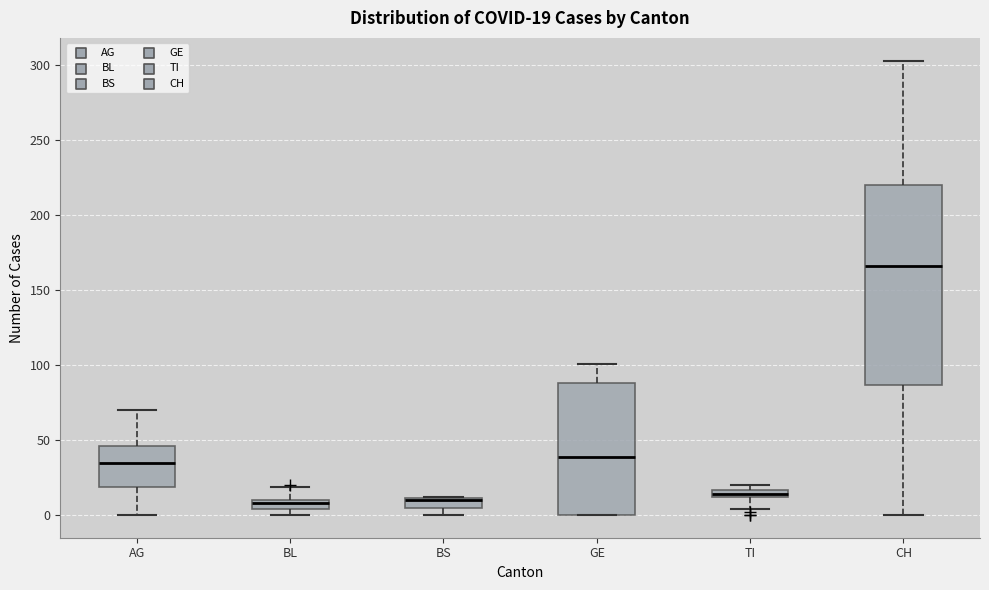

Which box is the tallest, from its lower edge to its upper edge?

CH